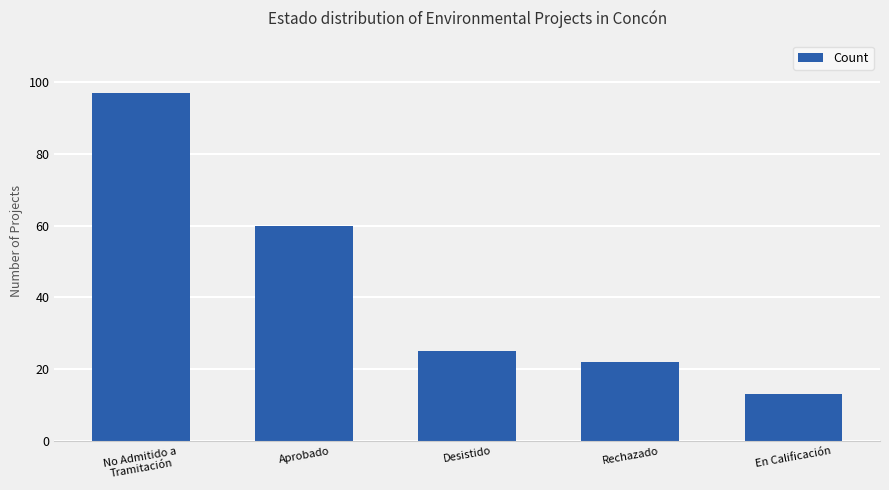

What is the ratio of the value at Desistido to the value at Aprobado?

0.4